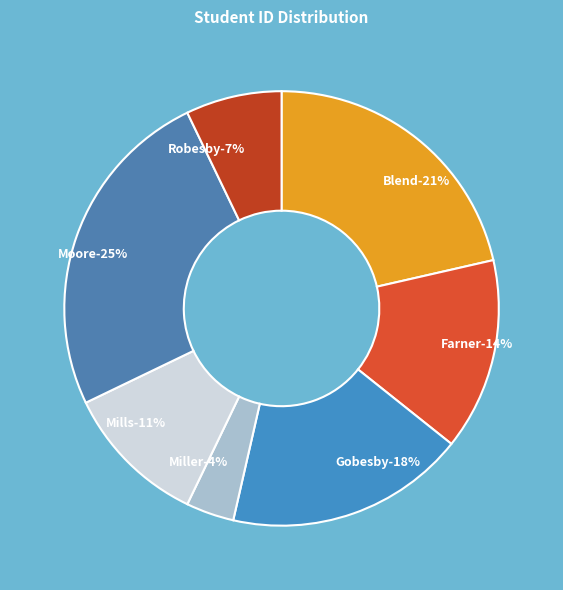

How many slices are in this pie chart?

7